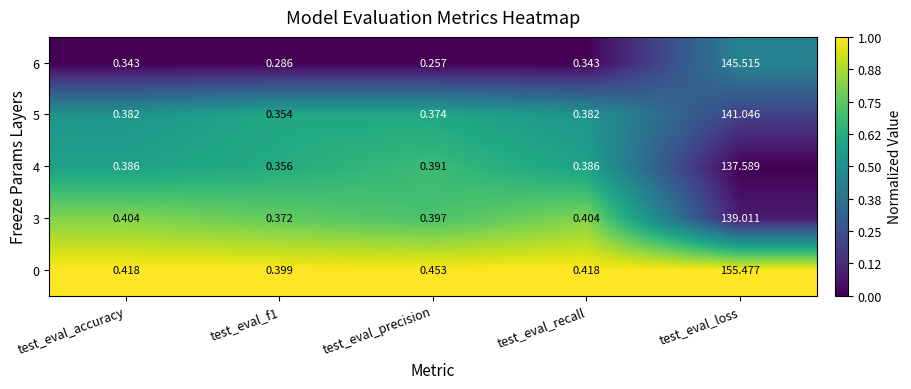

At which category is the sum across all series the highest?

test_eval_loss